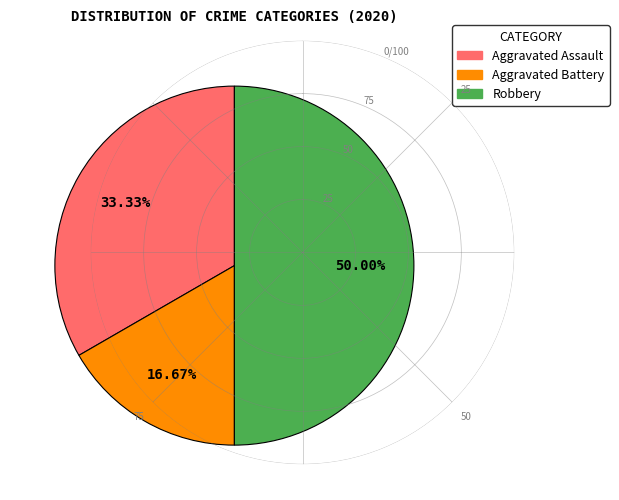

What portion of the pie excludes Aggravated Assault?

66.7%